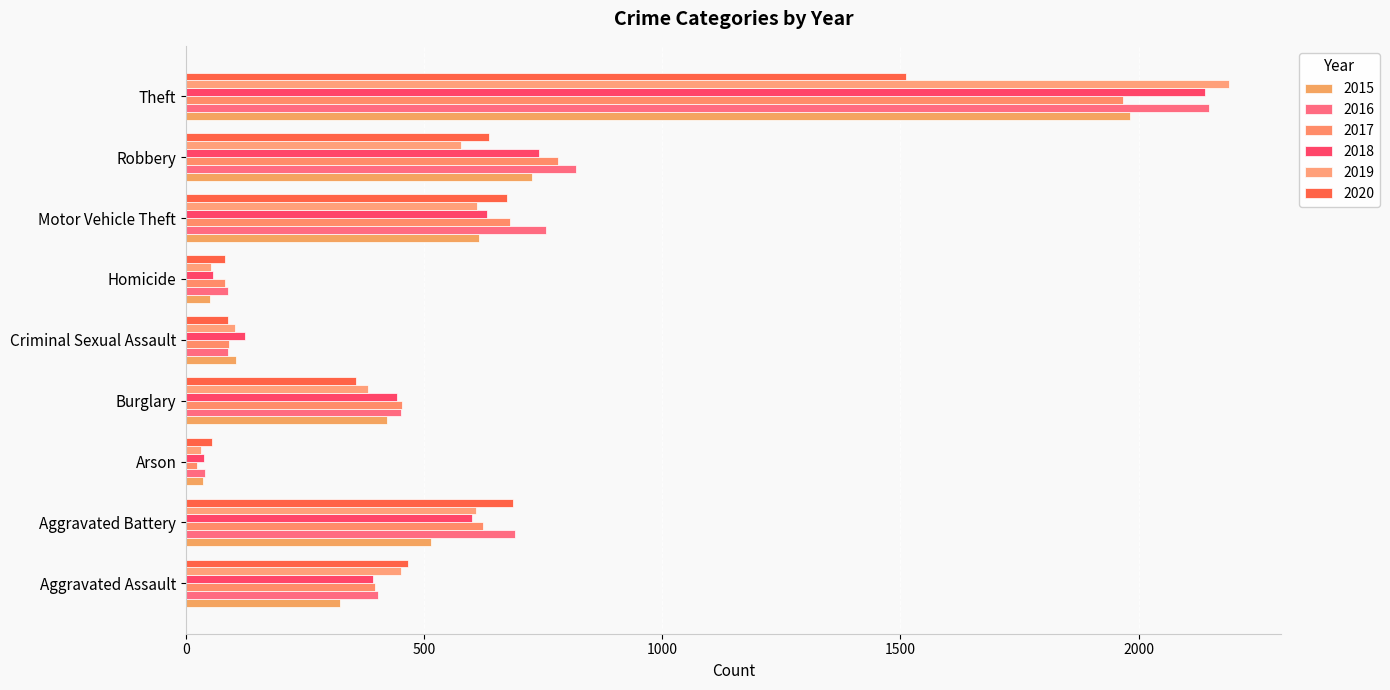

At which label does 2019 reach its minimum?

Arson